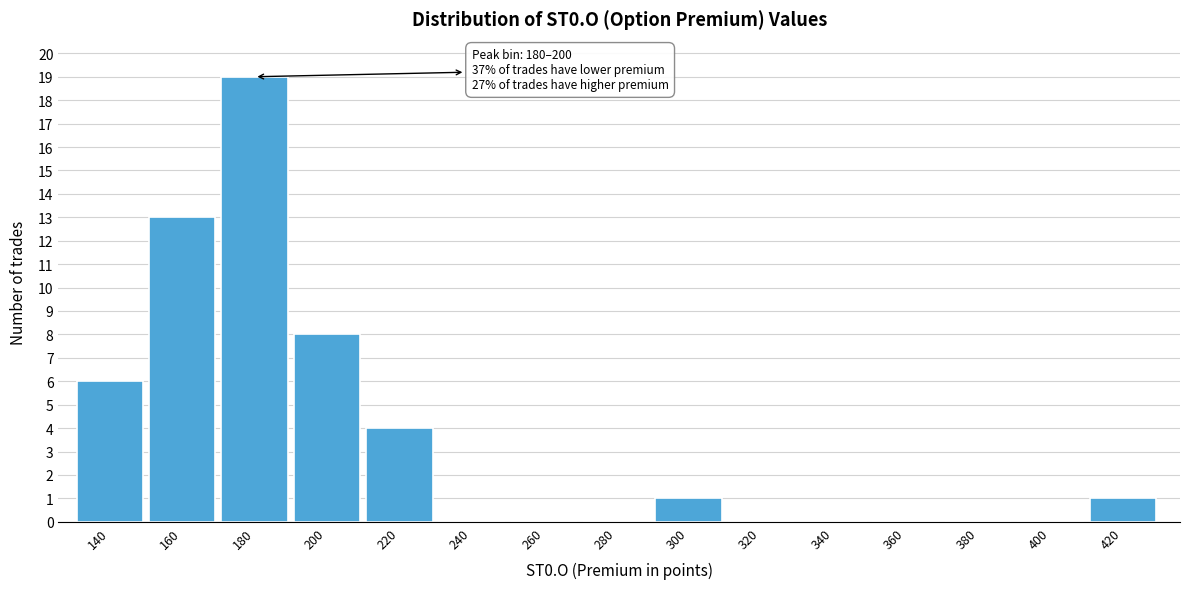

Reading left to right, what are all the values shown in this chart?

140=6	160=13	180=19	200=8	220=4	240=0	260=0	280=0	300=1	320=0	340=0	360=0	380=0	400=0	420=1